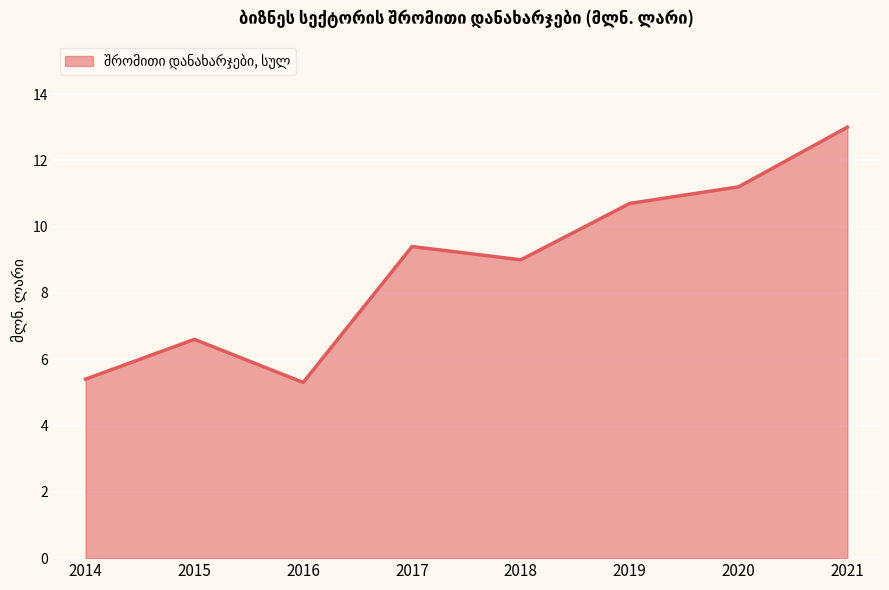

How many lines are shown in the chart?

1